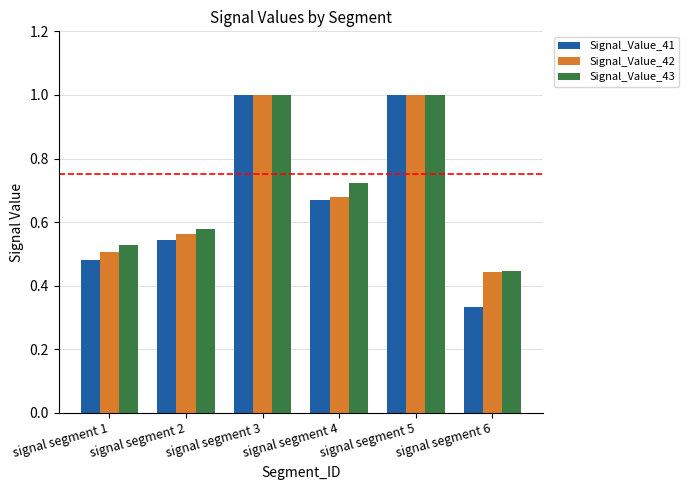

The Signal_Value_43 series shows 0.7 at signal segment 6. True or false?

False